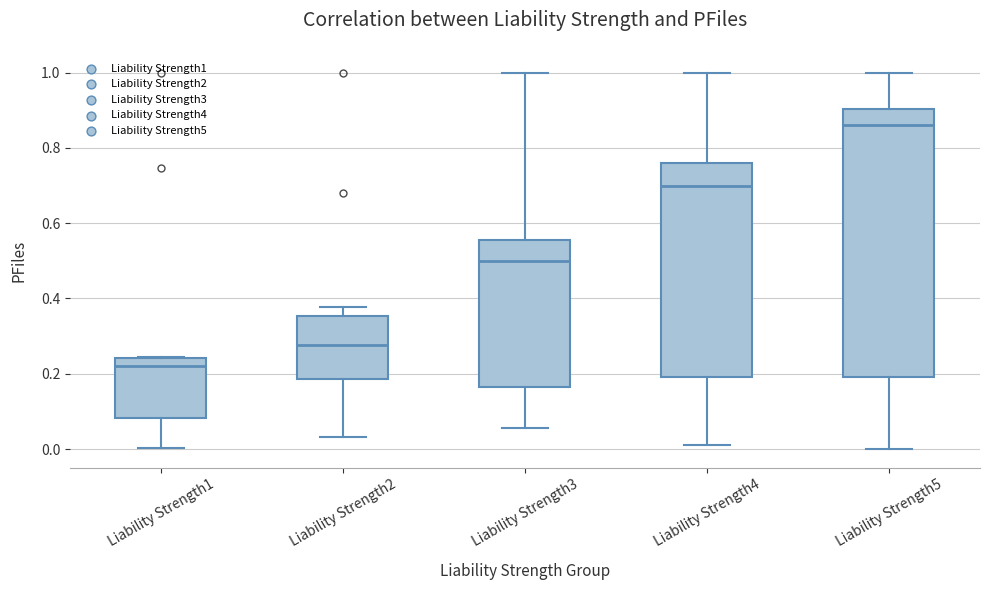

Which box has the lowest median line?

Liability Strength1